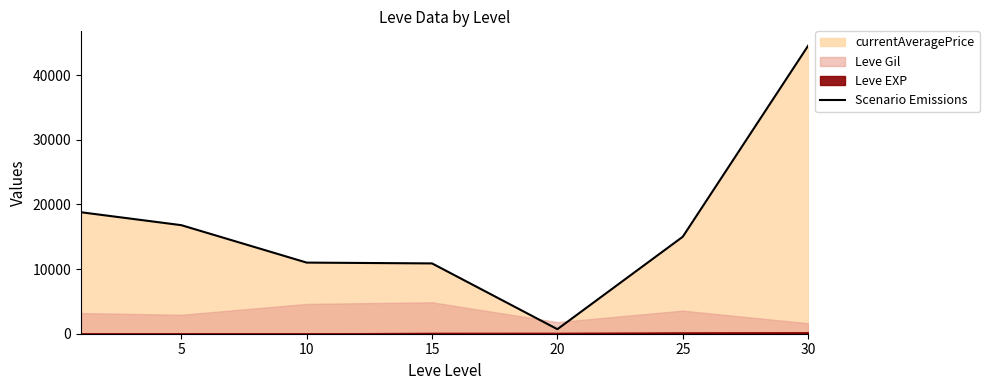

How many lines are shown in the chart?

1